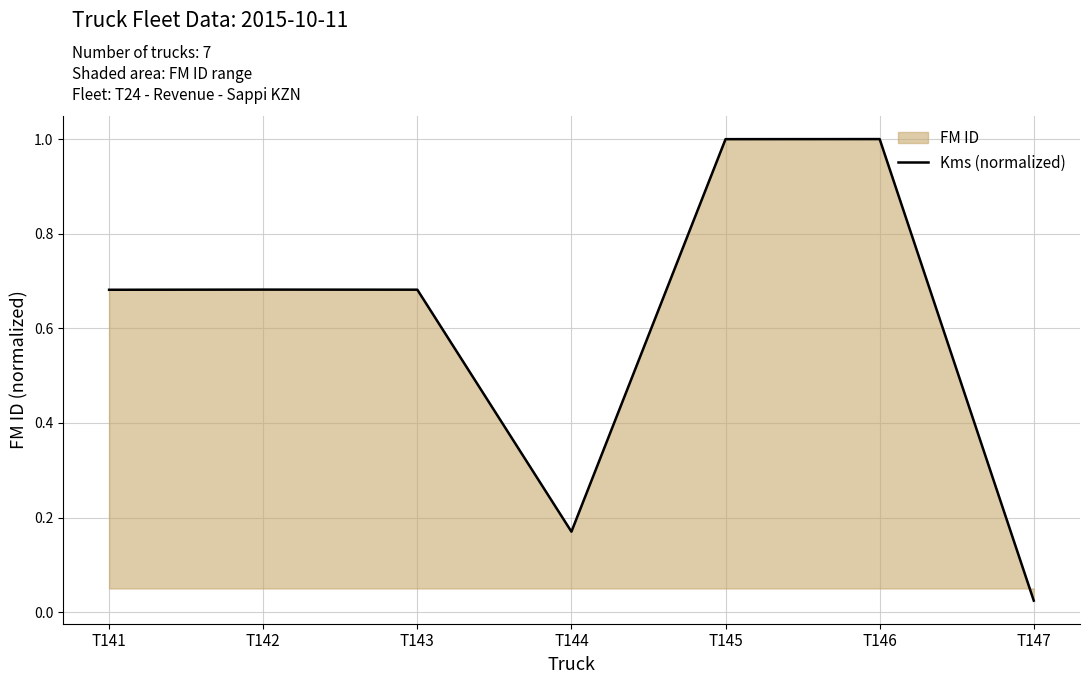

What is the value of the 4th point from the left?

0.2